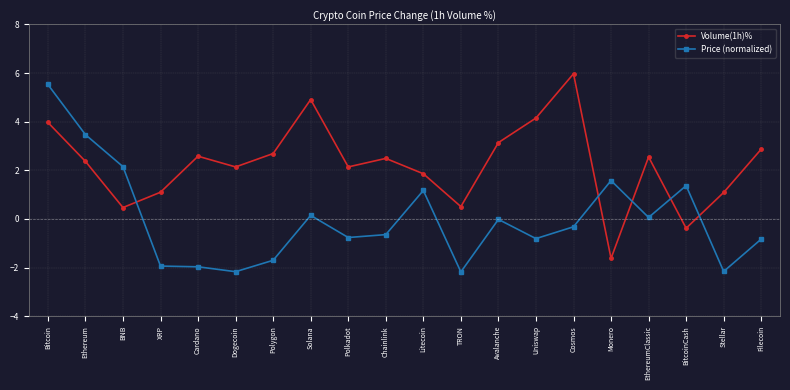

How many categories are shown in the chart?

20